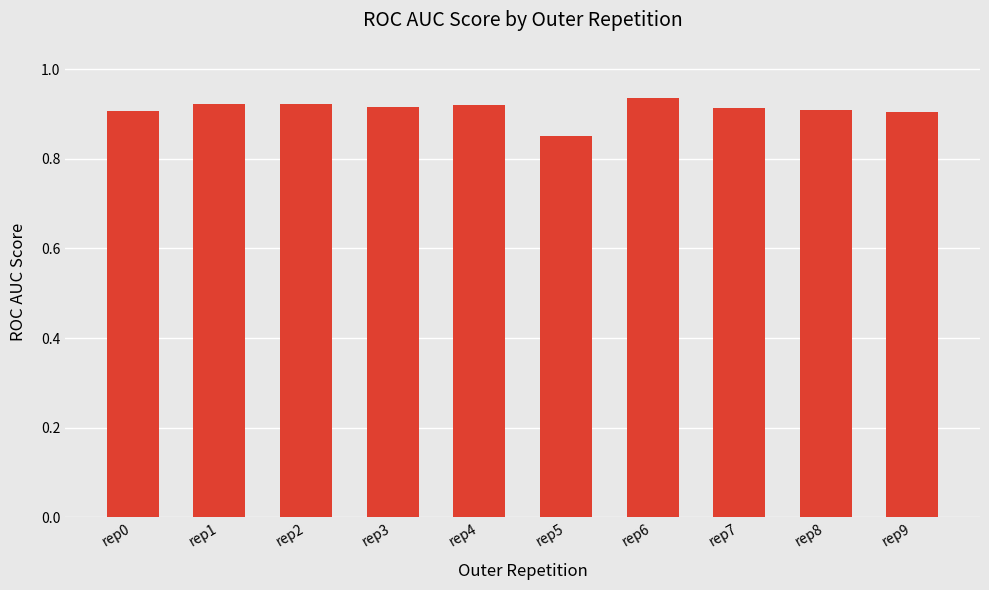

What is the sum of all values?

9.1